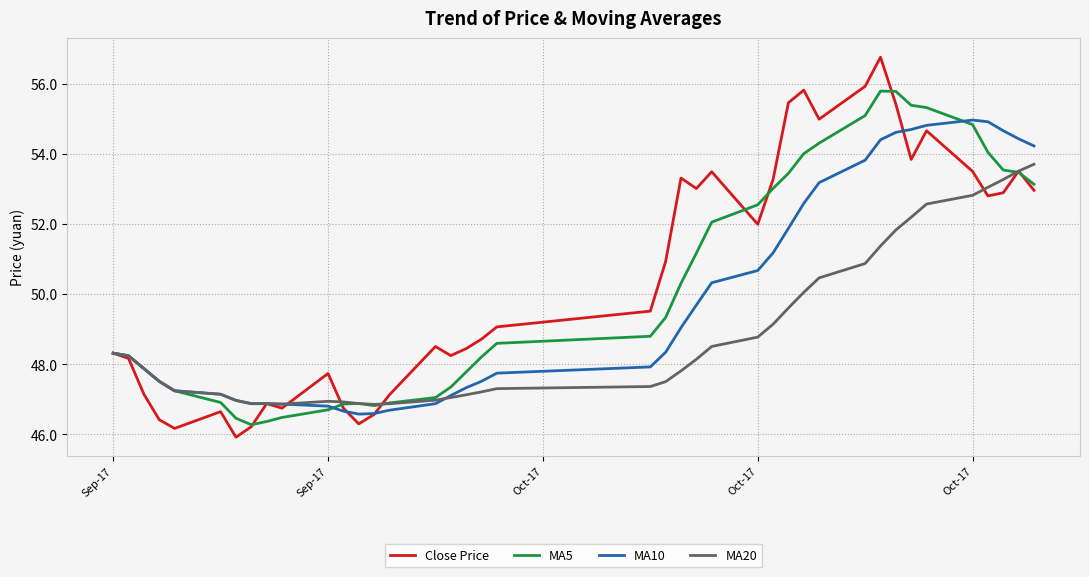

At how many categories does at least one series exceed 46?

40